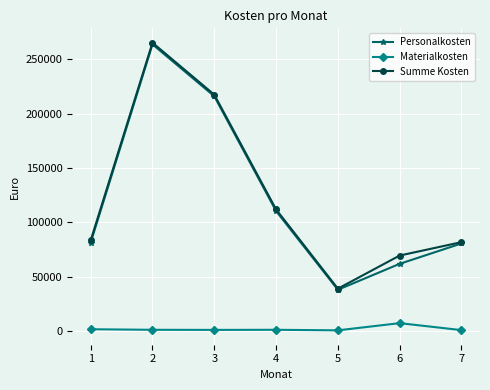

At how many categories does at least one series exceed 177508?

2